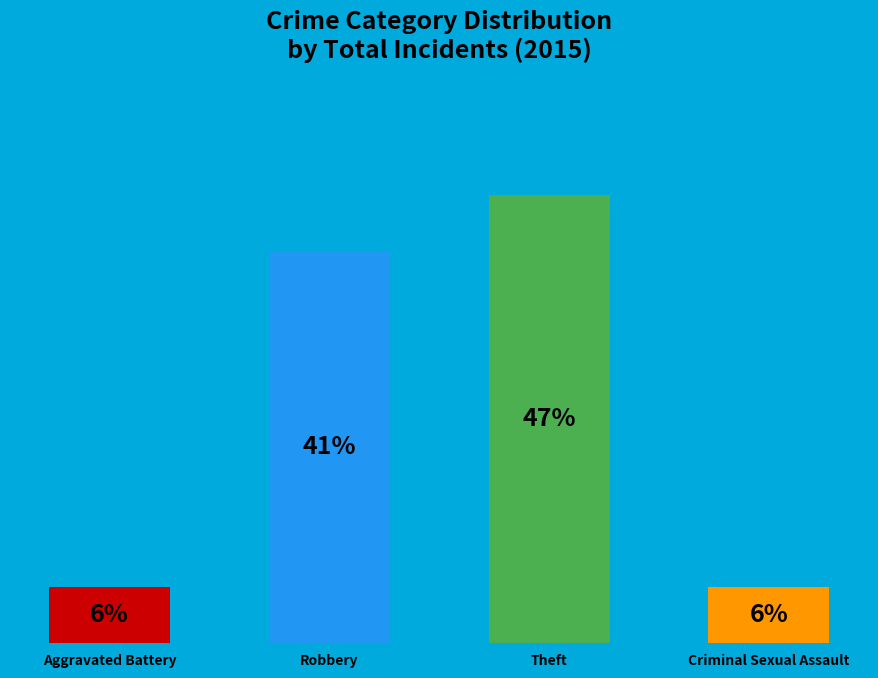

Rank the categories by value from lowest to highest.

Aggravated Battery, Criminal Sexual Assault, Robbery, Theft